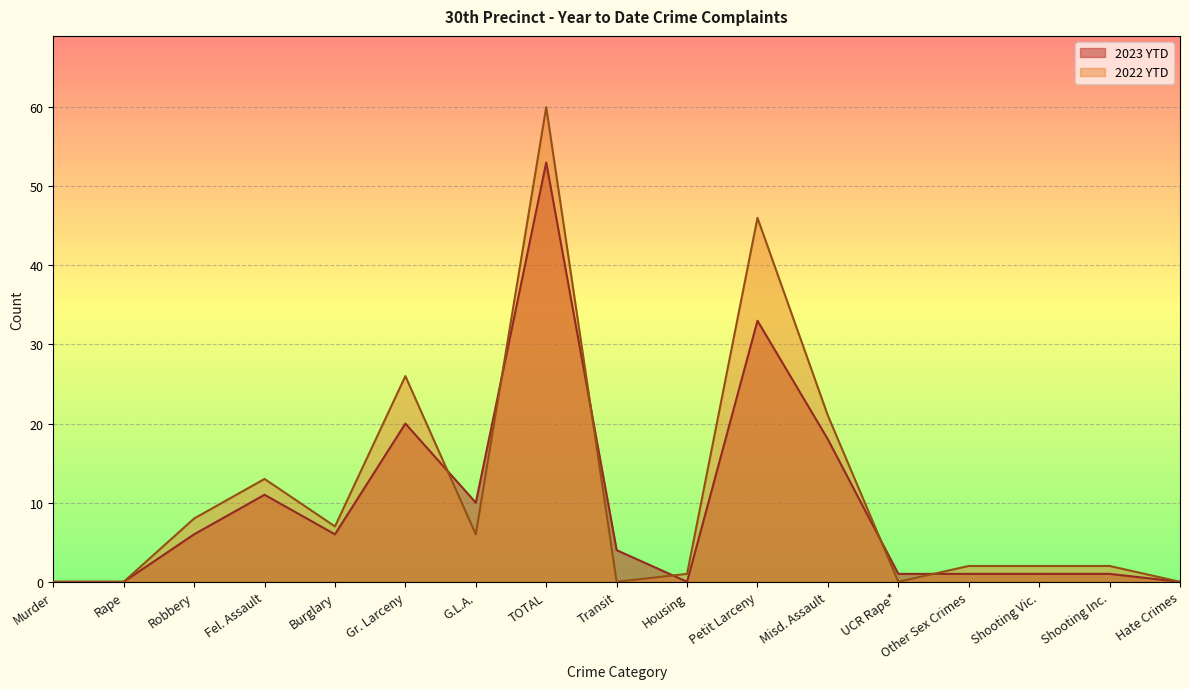

How many lines are shown in the chart?

2